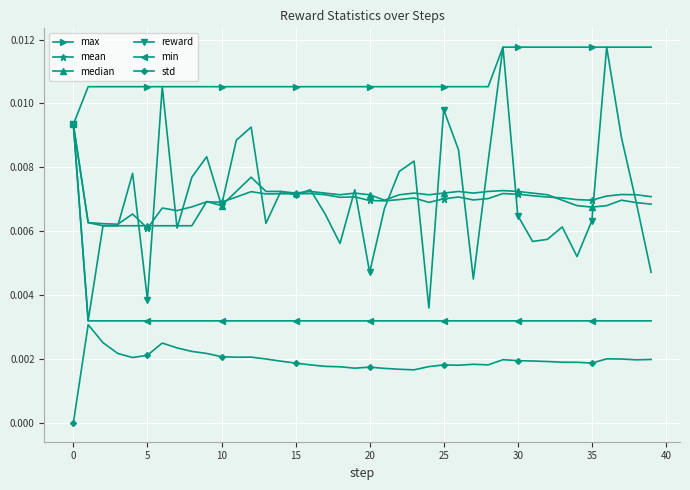

Is this an area chart (filled region under the line)?

No